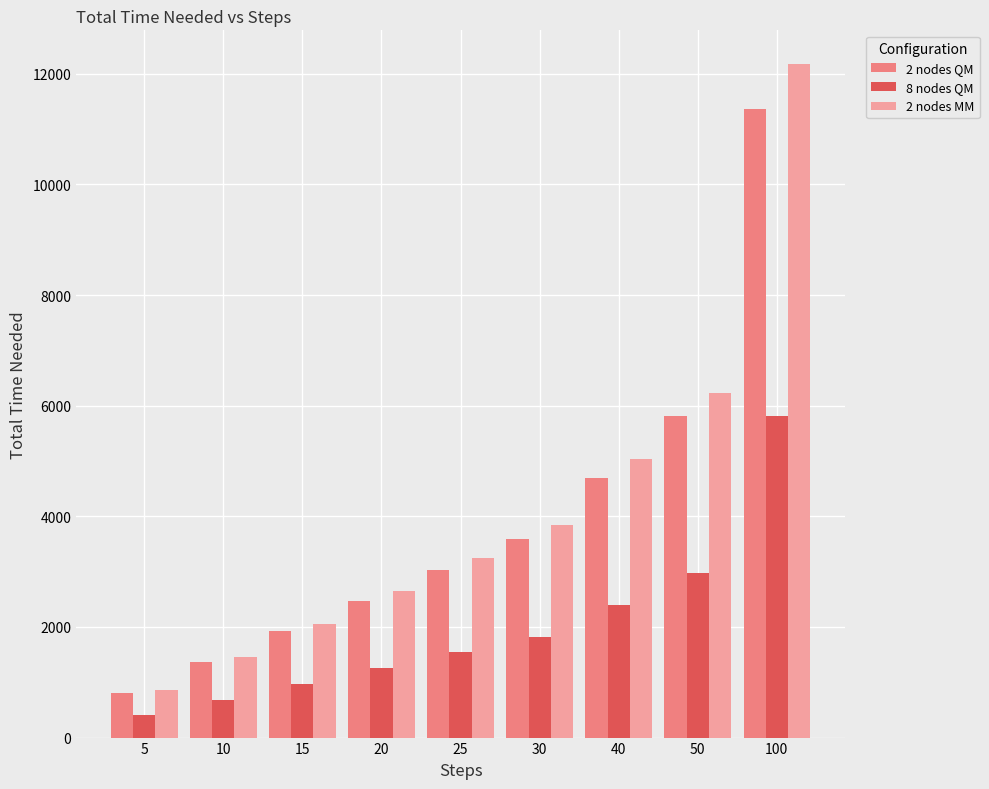

What is the sum of all 2 nodes MM values?

37545.7